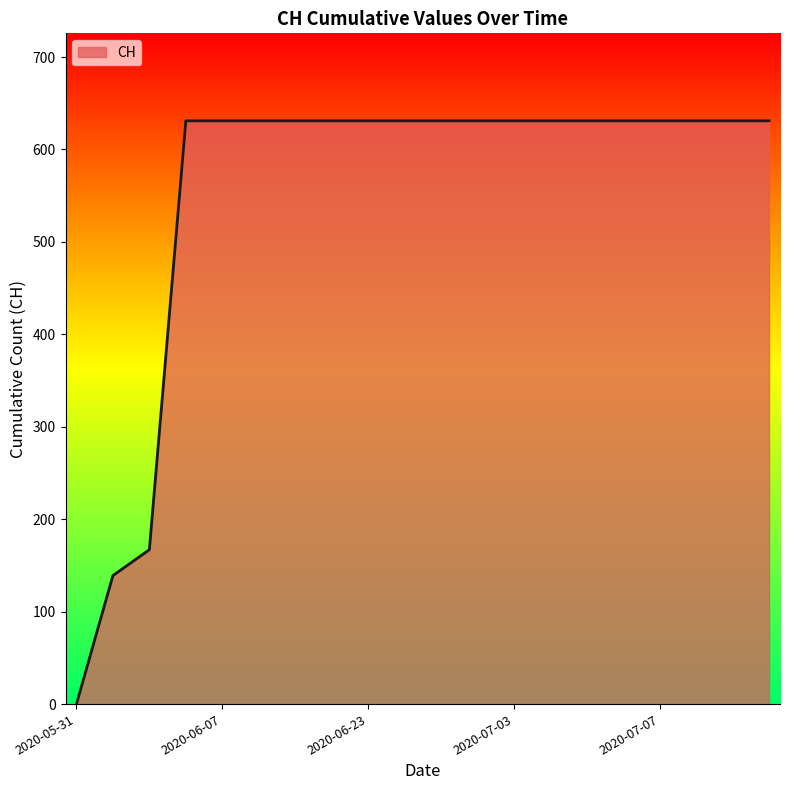

Does the chart have visible grid lines?

No